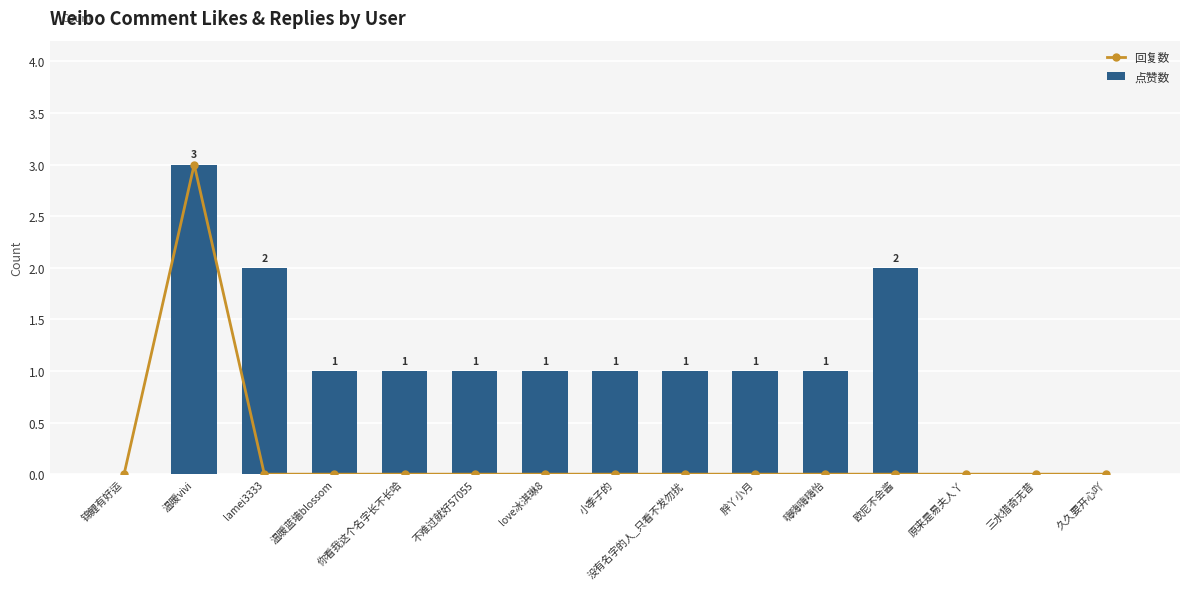

At which label is 回复数 closest to 1?

锦鲤有好运